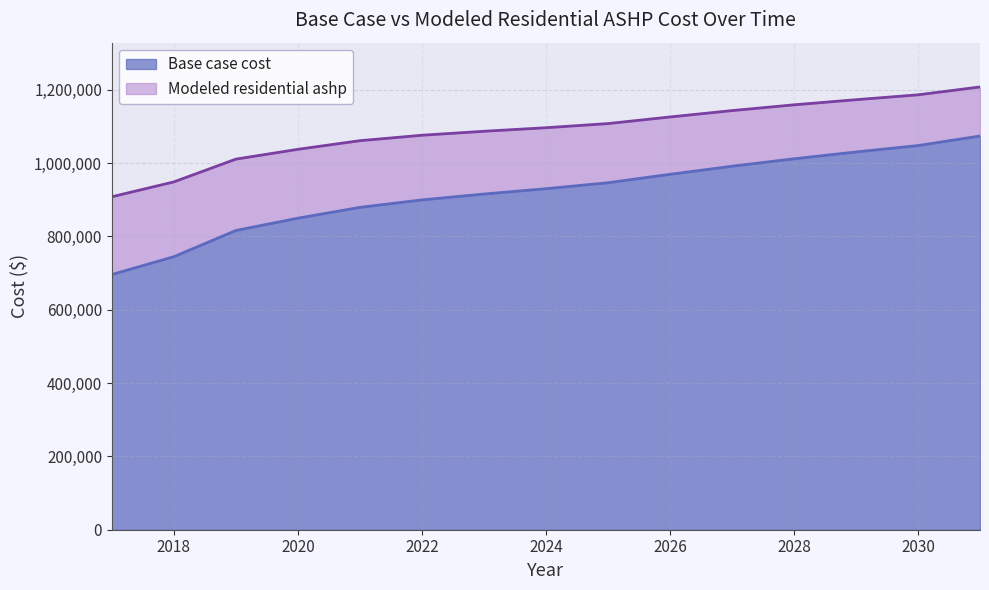

Between 2019 and 2028, which series saw the biggest shift?

Base case cost